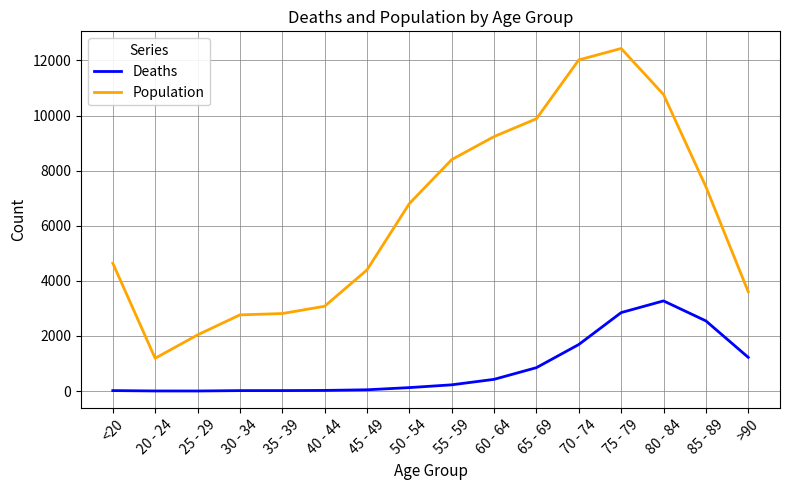

Does the chart display data point markers on the line(s)?

No